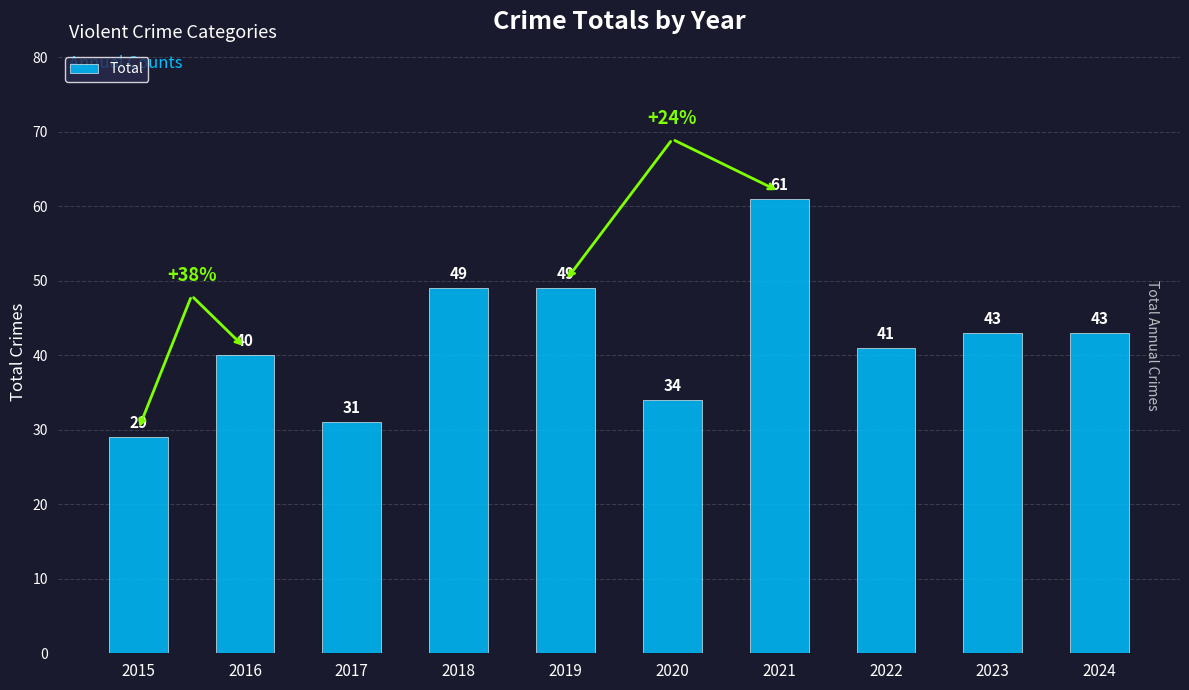

Which label corresponds to the largest value in the chart?

2021